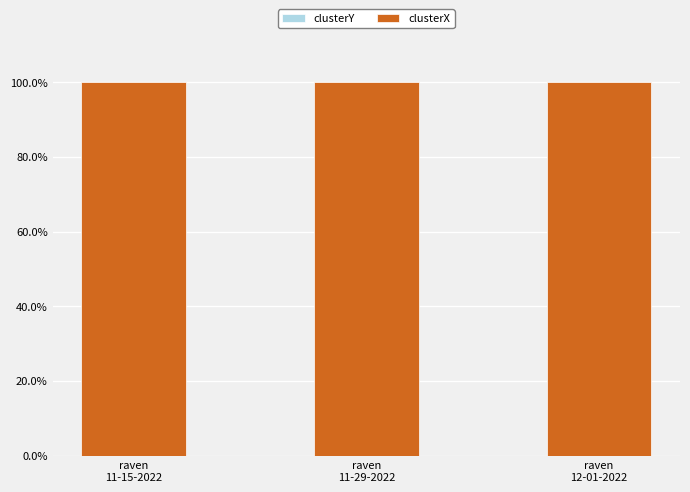

Is it true that clusterX equals 100.0 at raven
12-01-2022?

True